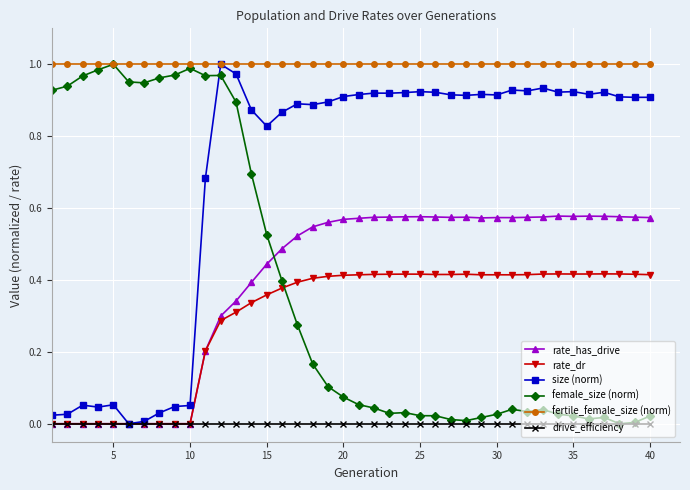

True or false: female_size (norm) has more than 0 points higher than both neighbors.

True